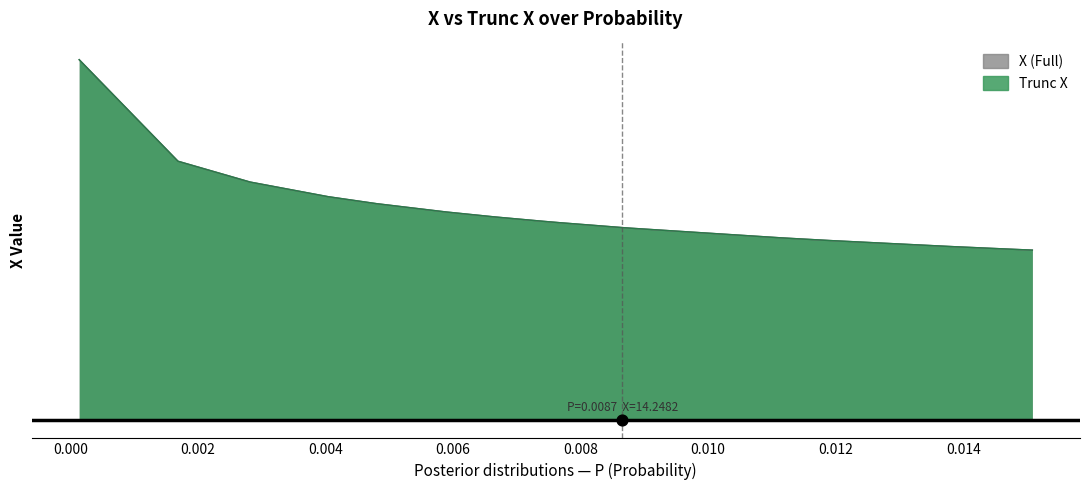

At how many categories does at least one series exceed 16?

5